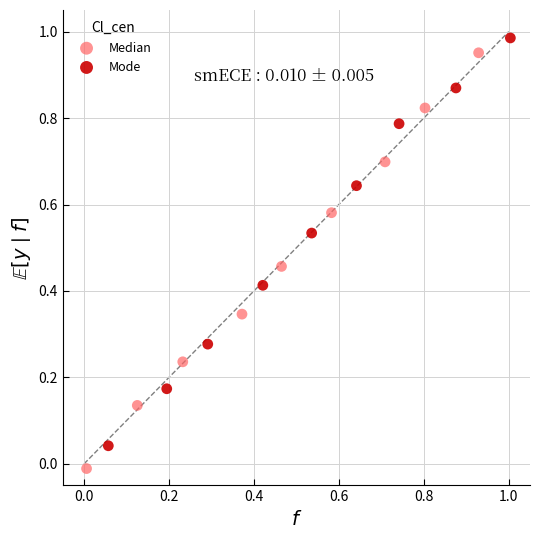

Which series has the widest spread of Y values?

Median